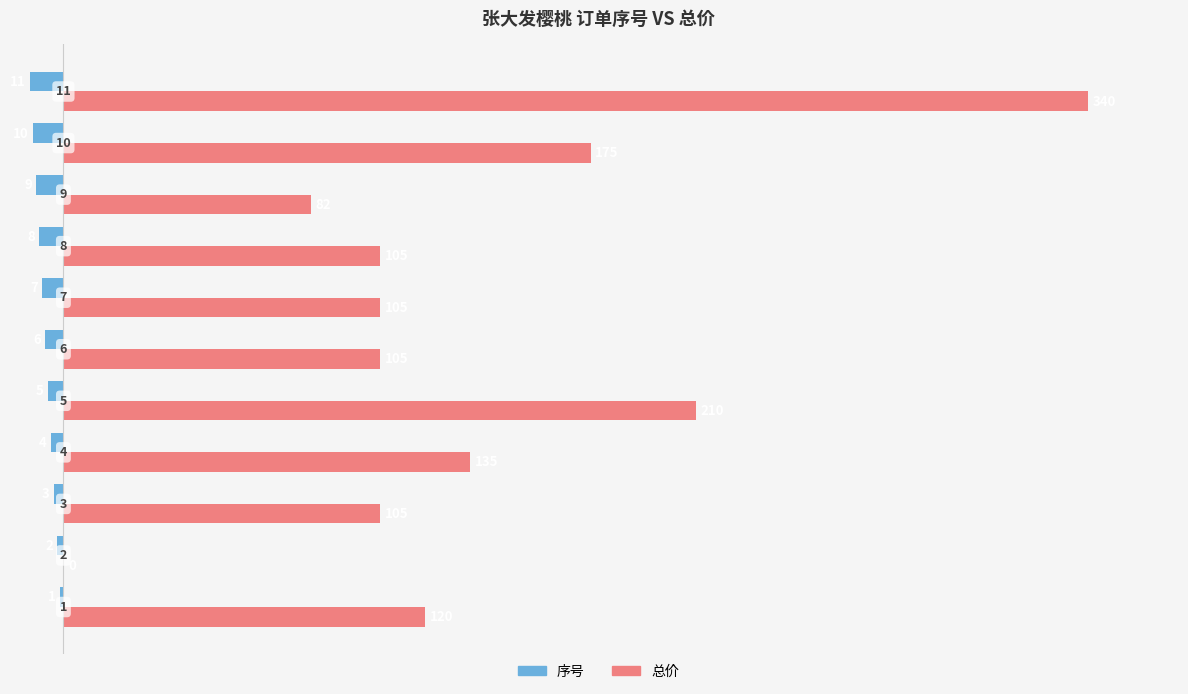

List the series in order of their peak value, highest first.

总价, 序号